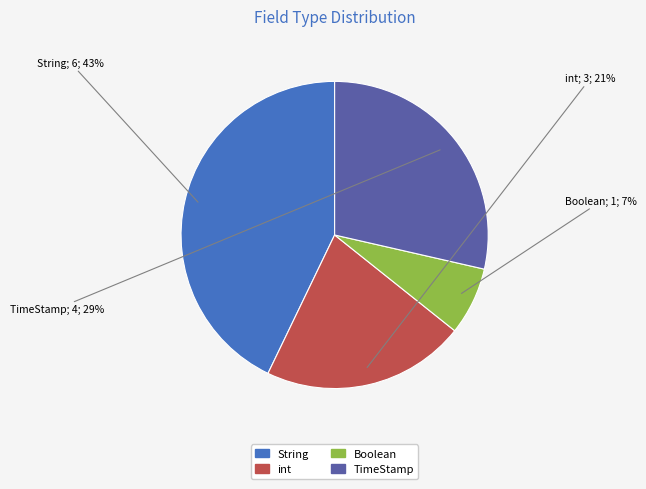

Between int and Boolean, which is larger?

int